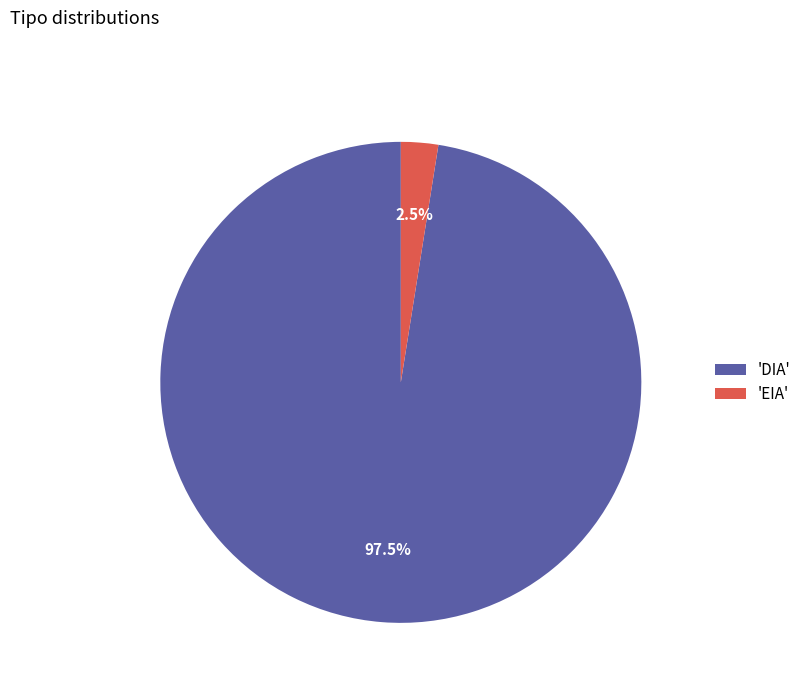

Combined, what portion of the pie is 'EIA' and 'DIA'?

100.0%